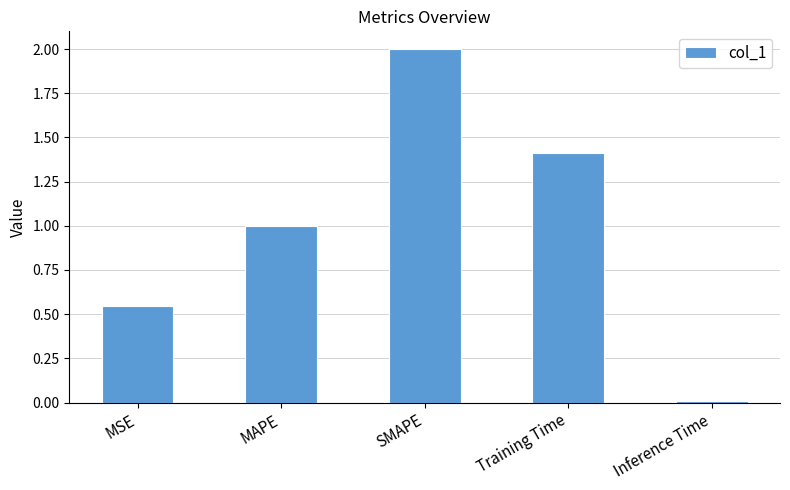

Rank the categories by value from highest to lowest.

SMAPE, Training Time, MAPE, MSE, Inference Time